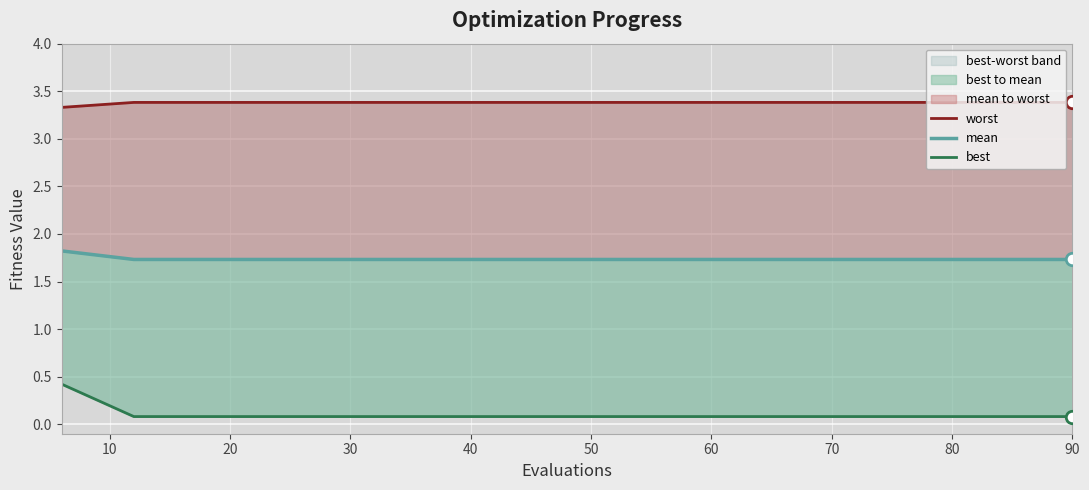

Is the value of mean at 20 greater than the value of worst at 13?

No